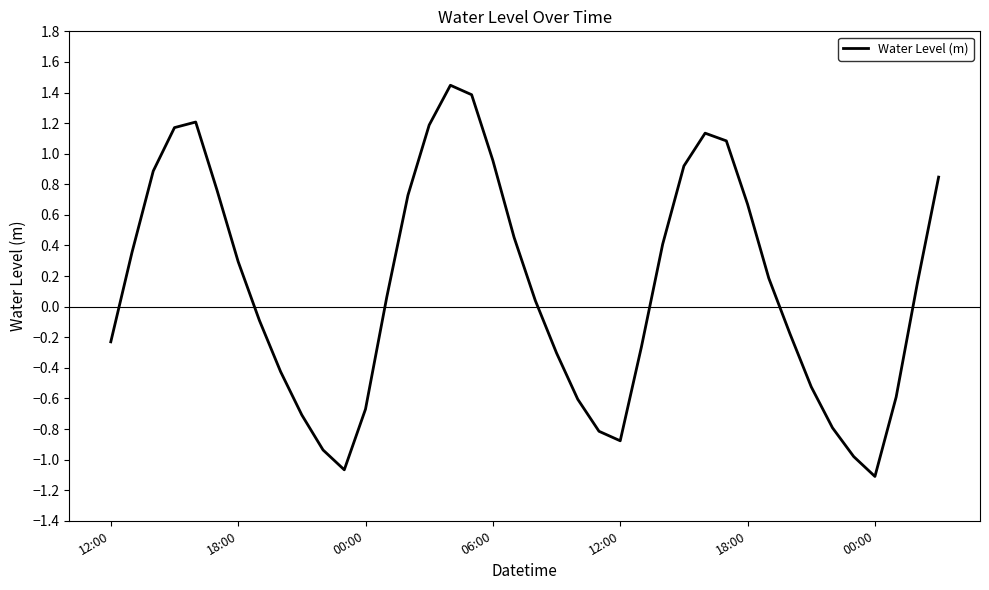

What is the difference between the maximum and minimum values?

2.6